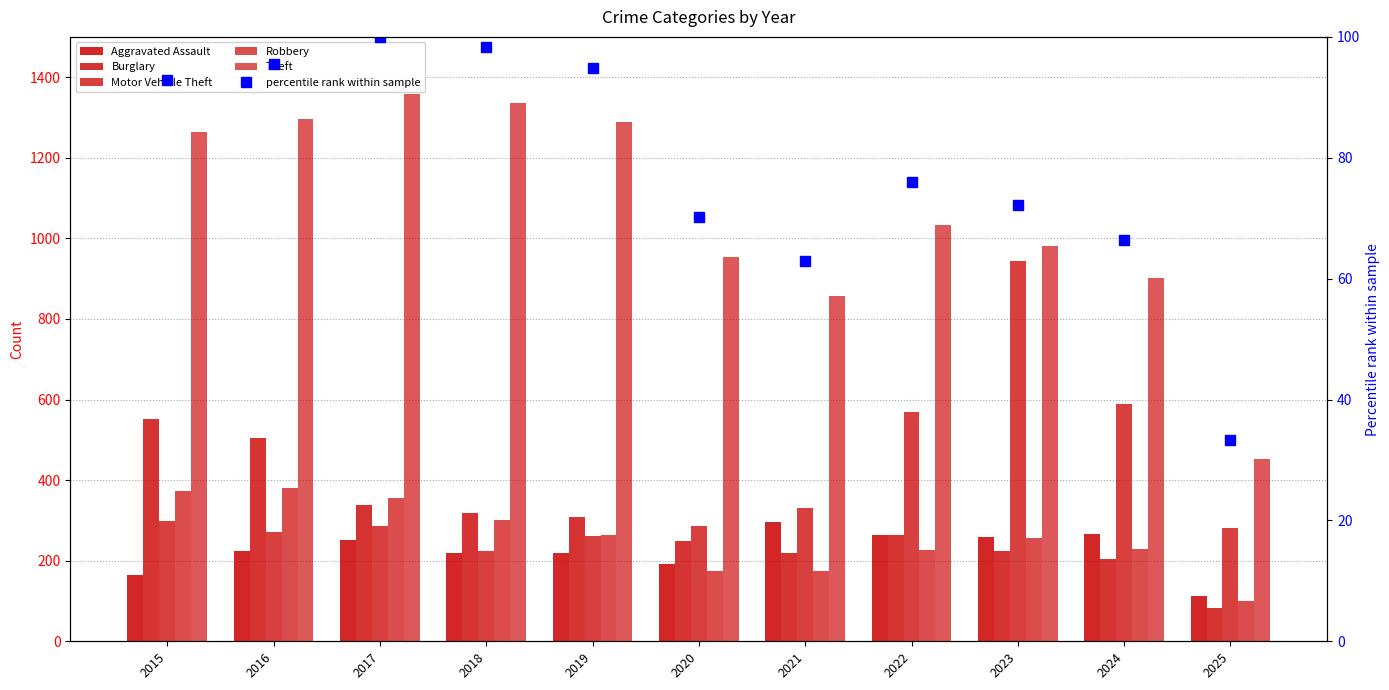

What are all the series names shown in the legend?

Aggravated Assault, Burglary, Motor Vehicle Theft, Robbery, Theft, percentile rank within sample